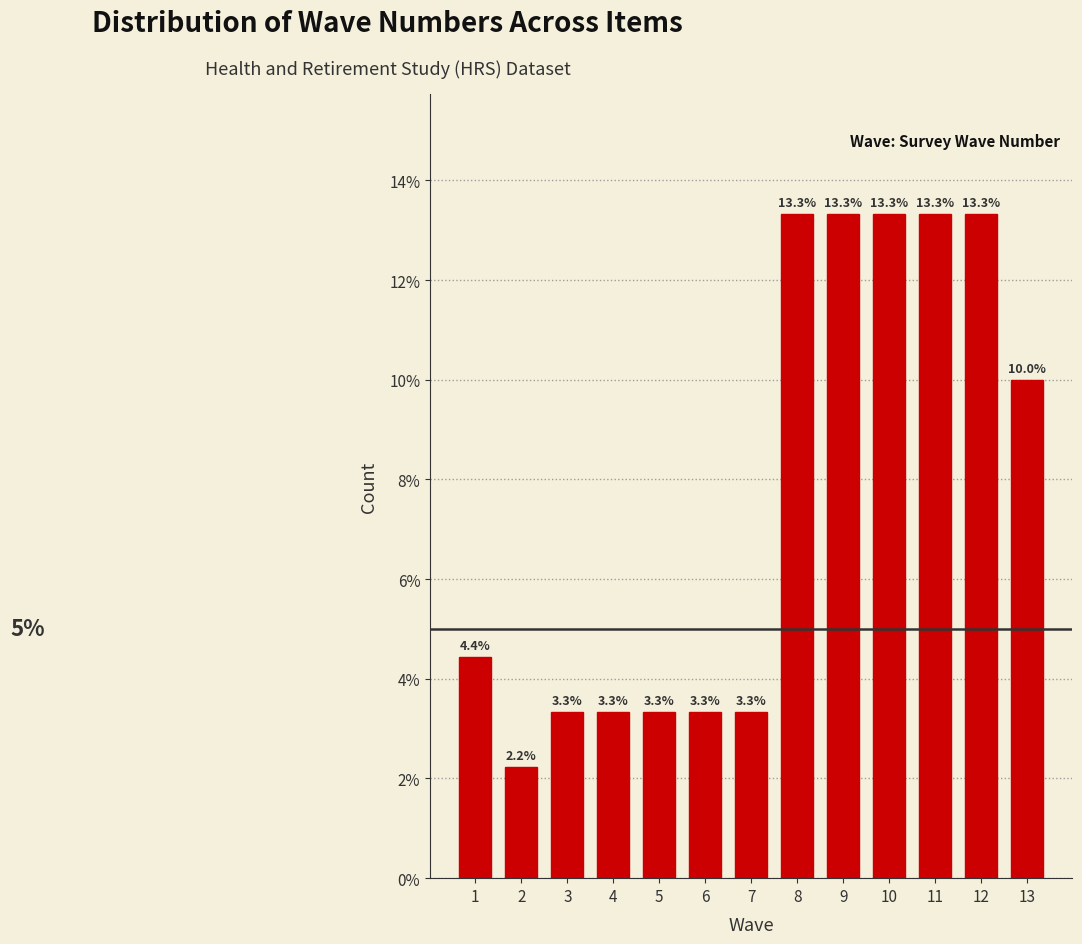

Reading left to right, transcribe all the data shown in this chart.

1=4.4	2=2.2	3=3.3	4=3.3	5=3.3	6=3.3	7=3.3	8=13.3	9=13.3	10=13.3	11=13.3	12=13.3	13=10.0